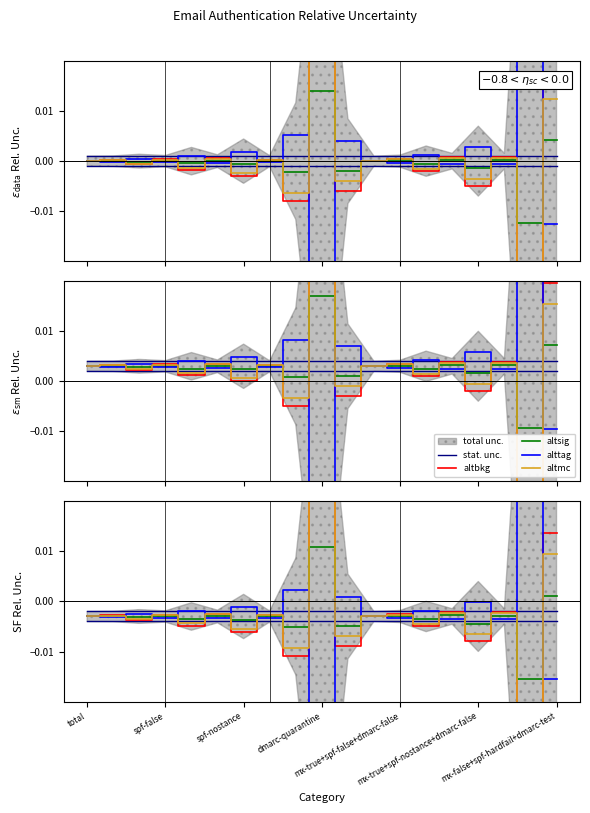

What is the label of the 8th point from the left?

7